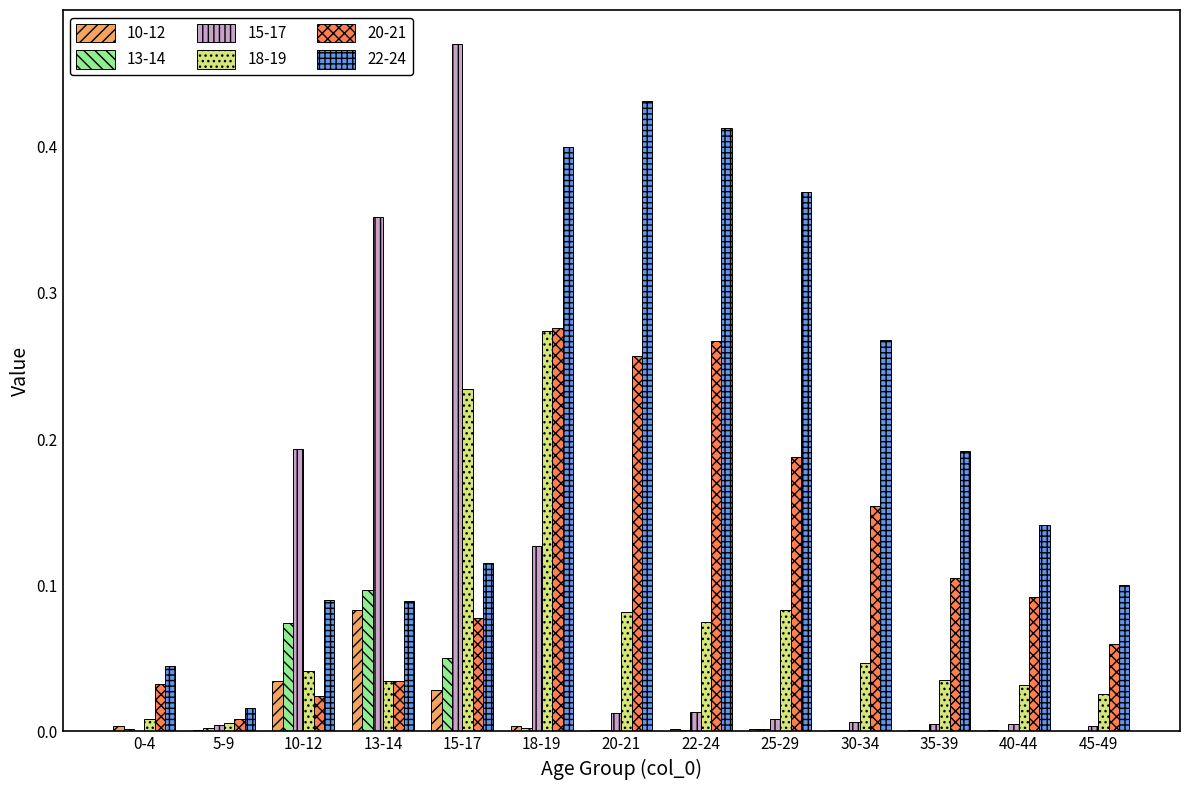

Between 0-4 and 5-9, which series saw the biggest shift?

22-24